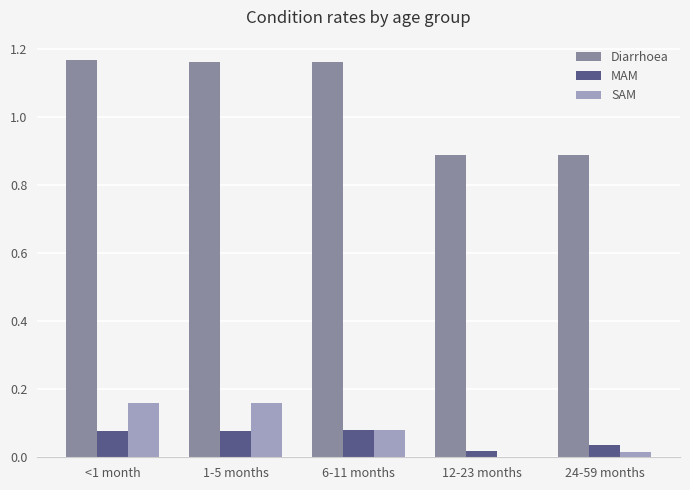

Which series has the largest total across all categories?

Diarrhoea